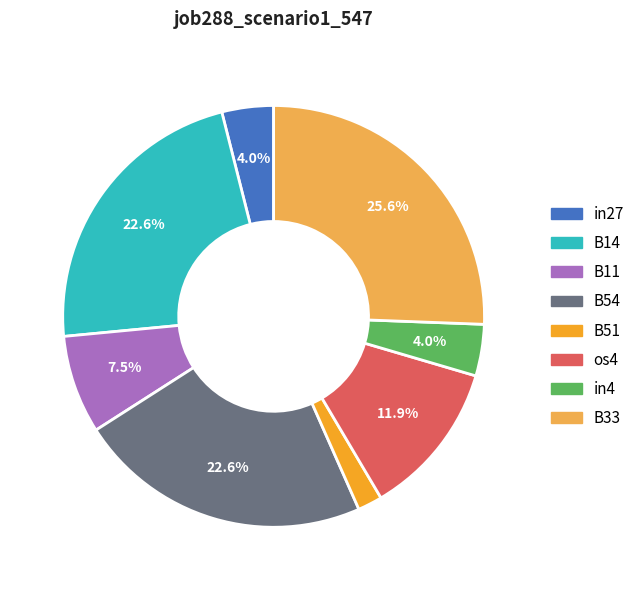

Which slice is the smallest?

B51